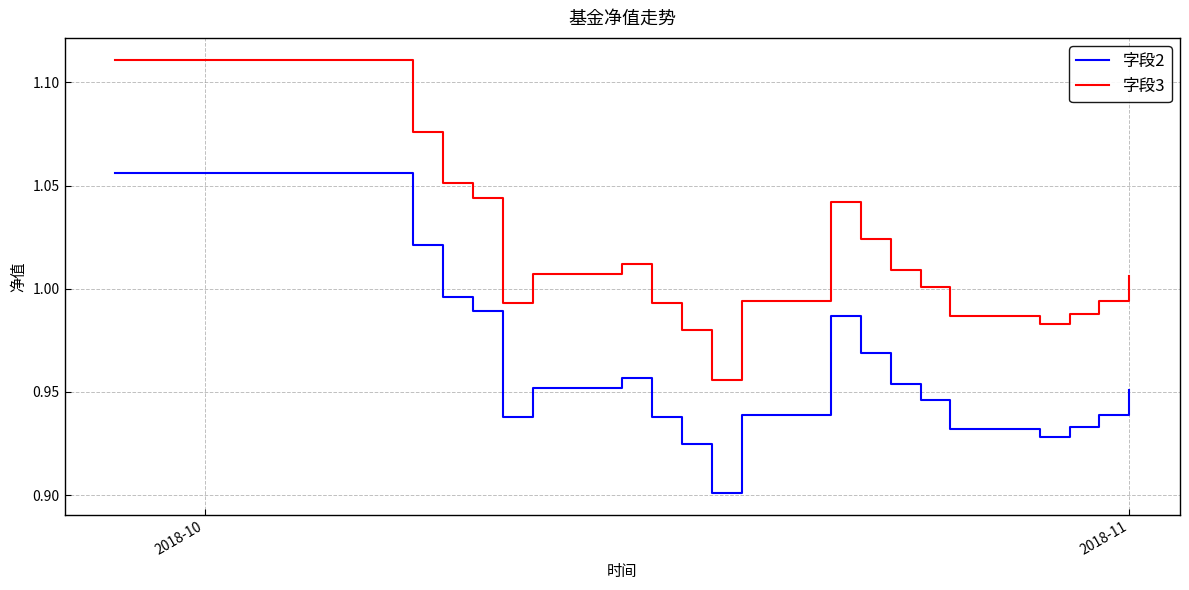

Which series has the largest total across all categories?

字段3